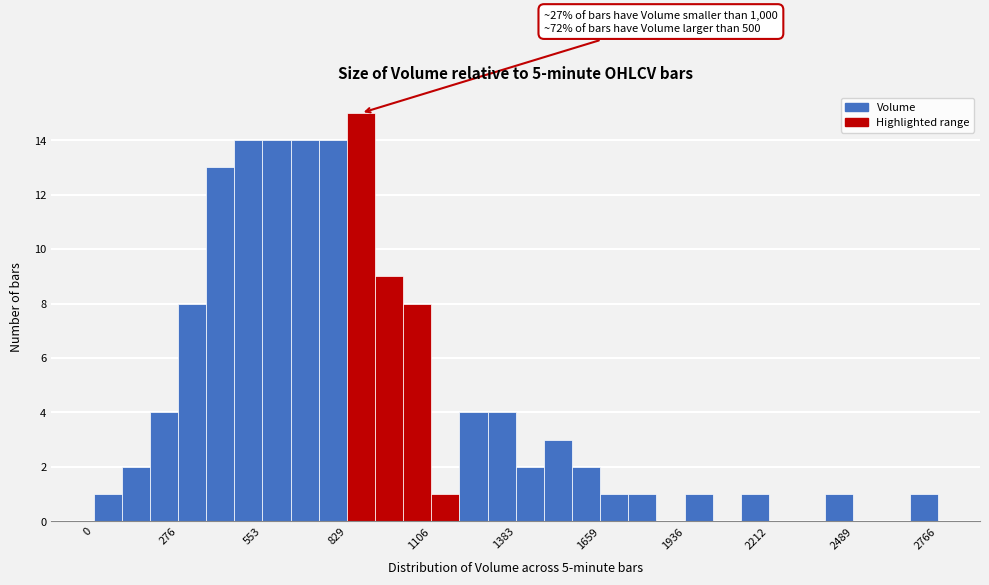

Read against the x-axis, roughly where is the centre of the tallest bar?

900